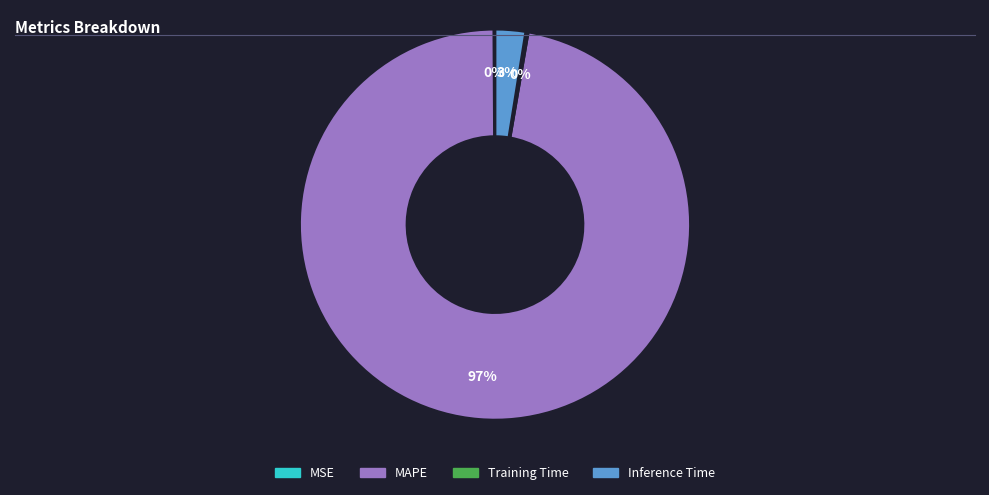

To the nearest percent, what portion does Inference Time represent?

3%